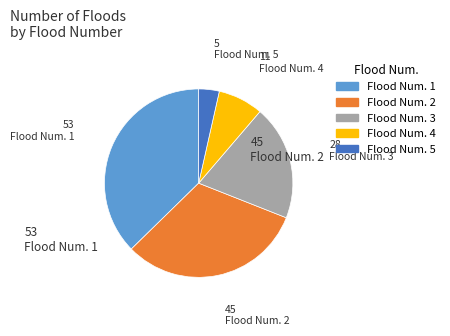

Rank the categories by value from lowest to highest.

Flood Num. 5, Flood Num. 4, Flood Num. 3, Flood Num. 2, Flood Num. 1